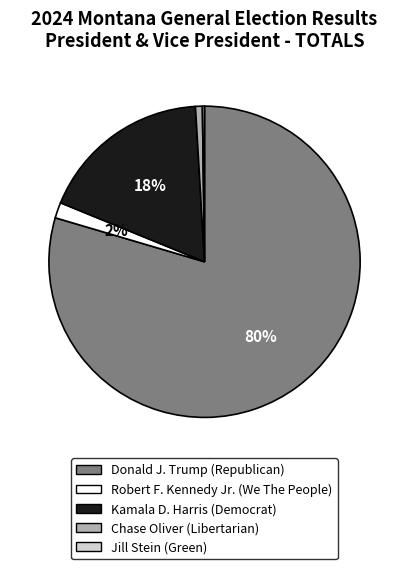

To the nearest percent, what is the average slice percentage?

20%